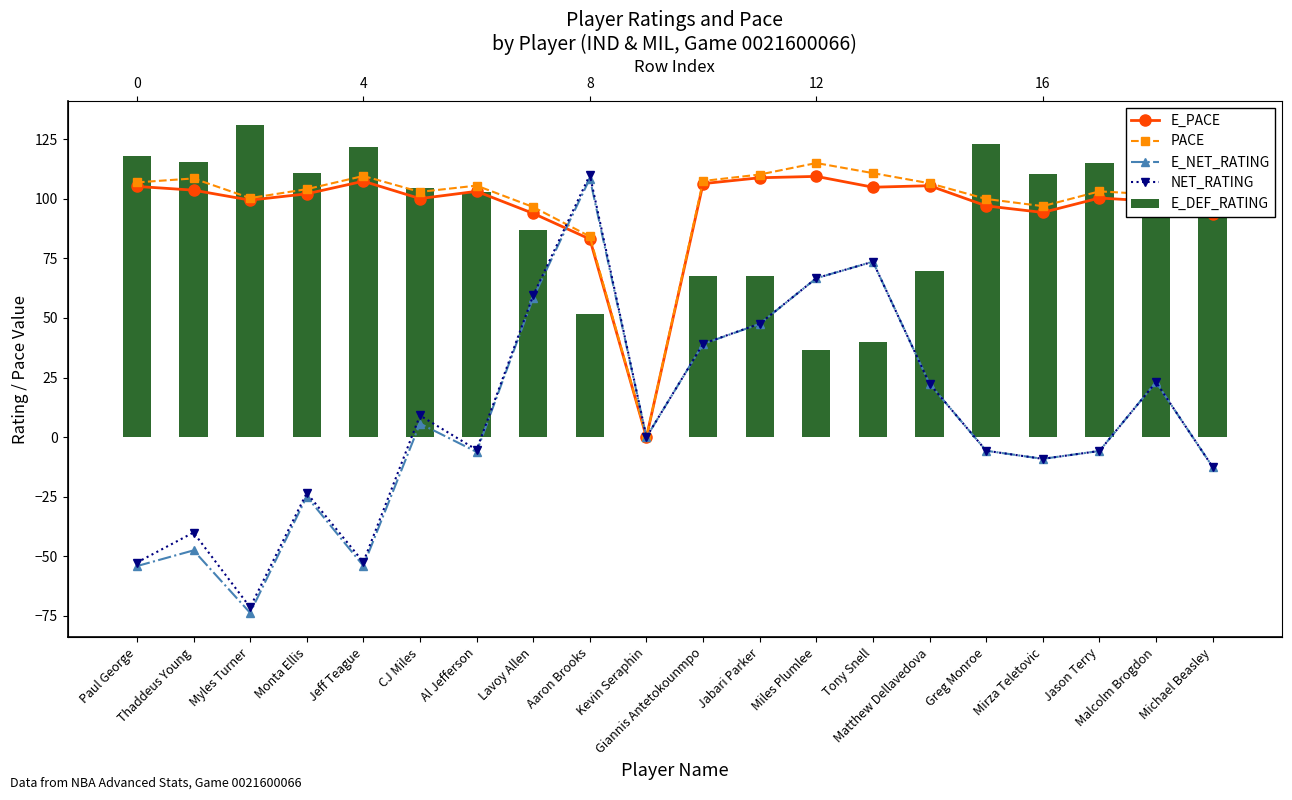

What is the greatest value displayed?

130.8